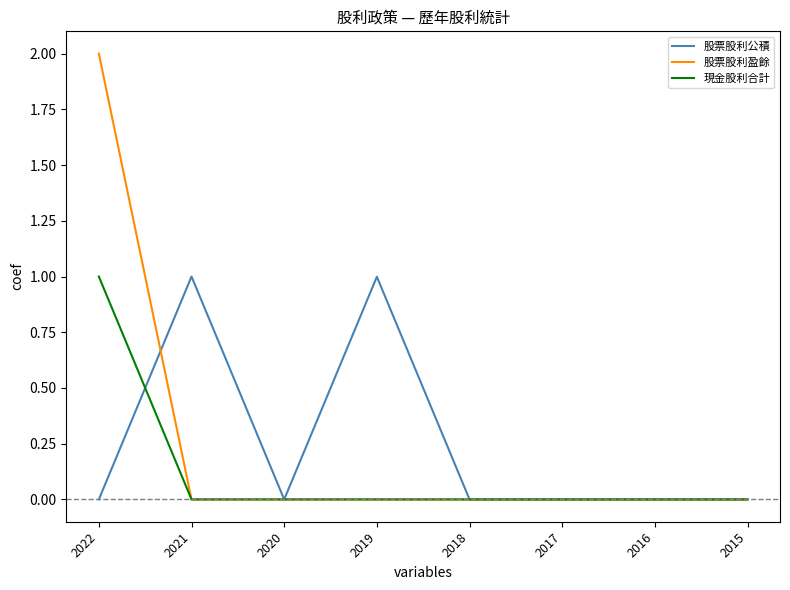

How many lines are shown in the chart?

3